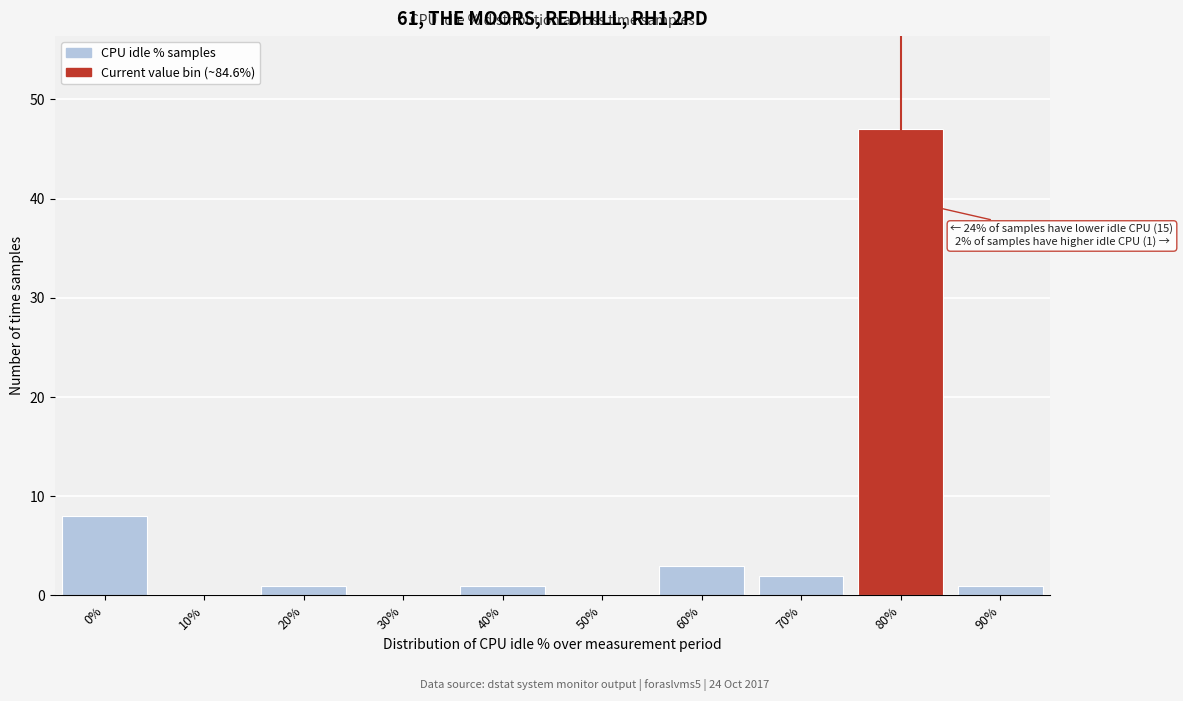

Reading left to right, list all the values displayed in this chart.

0%=8	10%=0	20%=1	30%=0	40%=1	50%=0	60%=3	70%=2	80%=47	90%=1